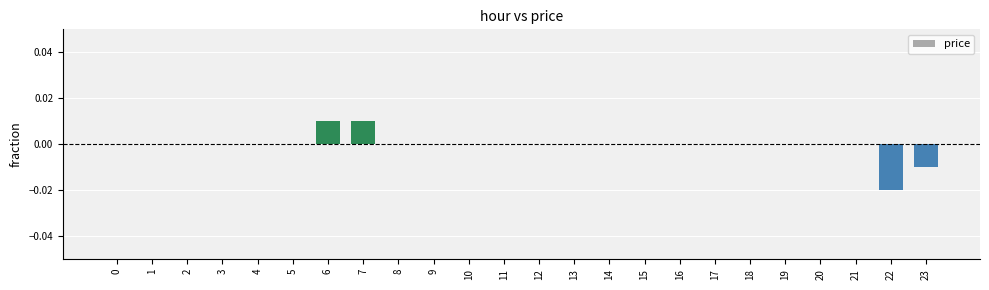

Count the values in the range 0 to 1.

22